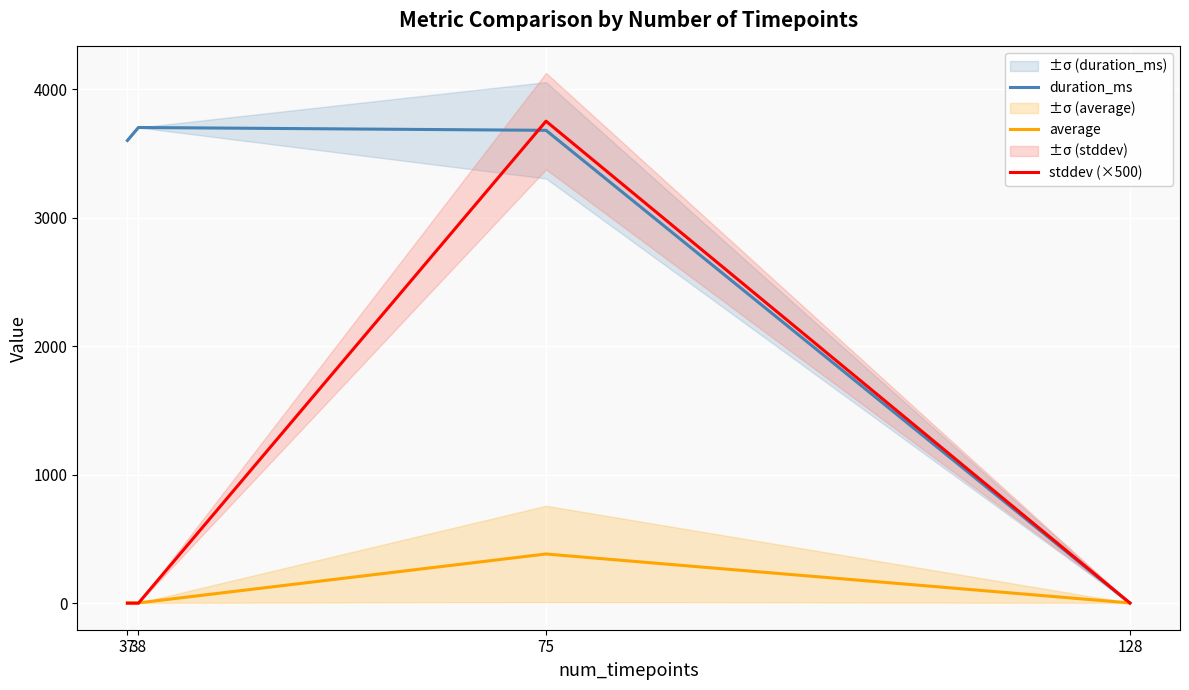

What is the value of the stddev (×500) point at the 4th from the left?

1.8